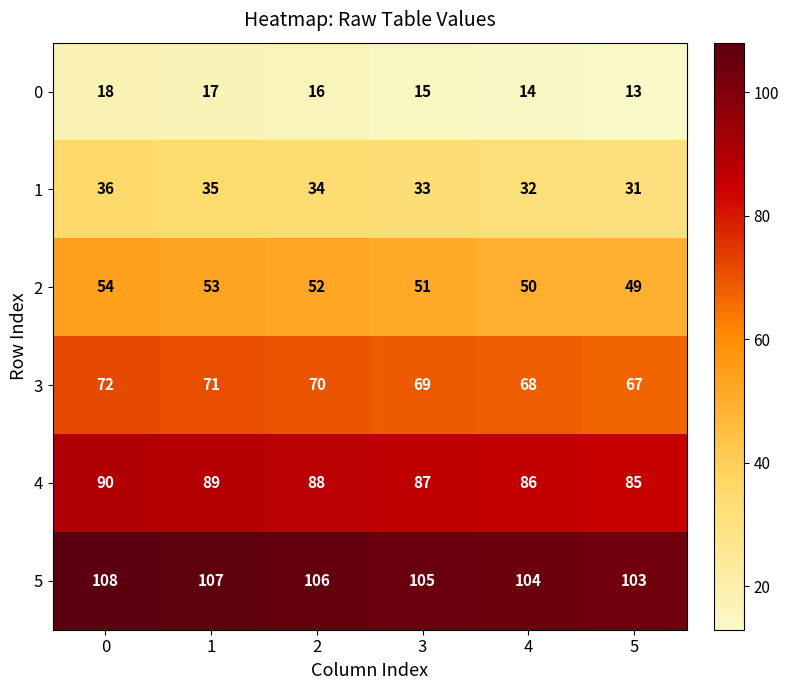

What is the sum of all 5 values?

633